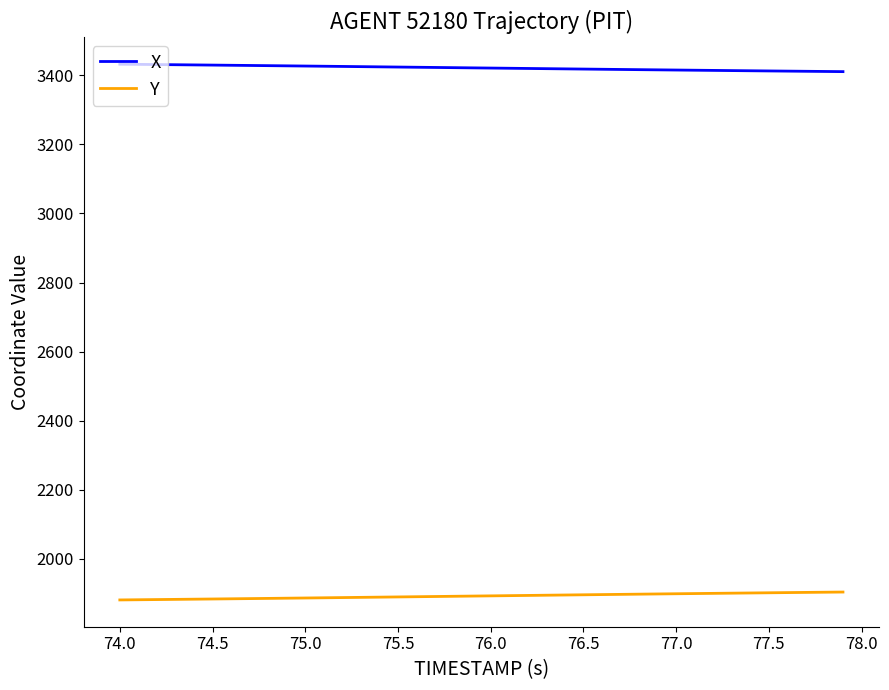

Which series has the largest total across all categories?

X